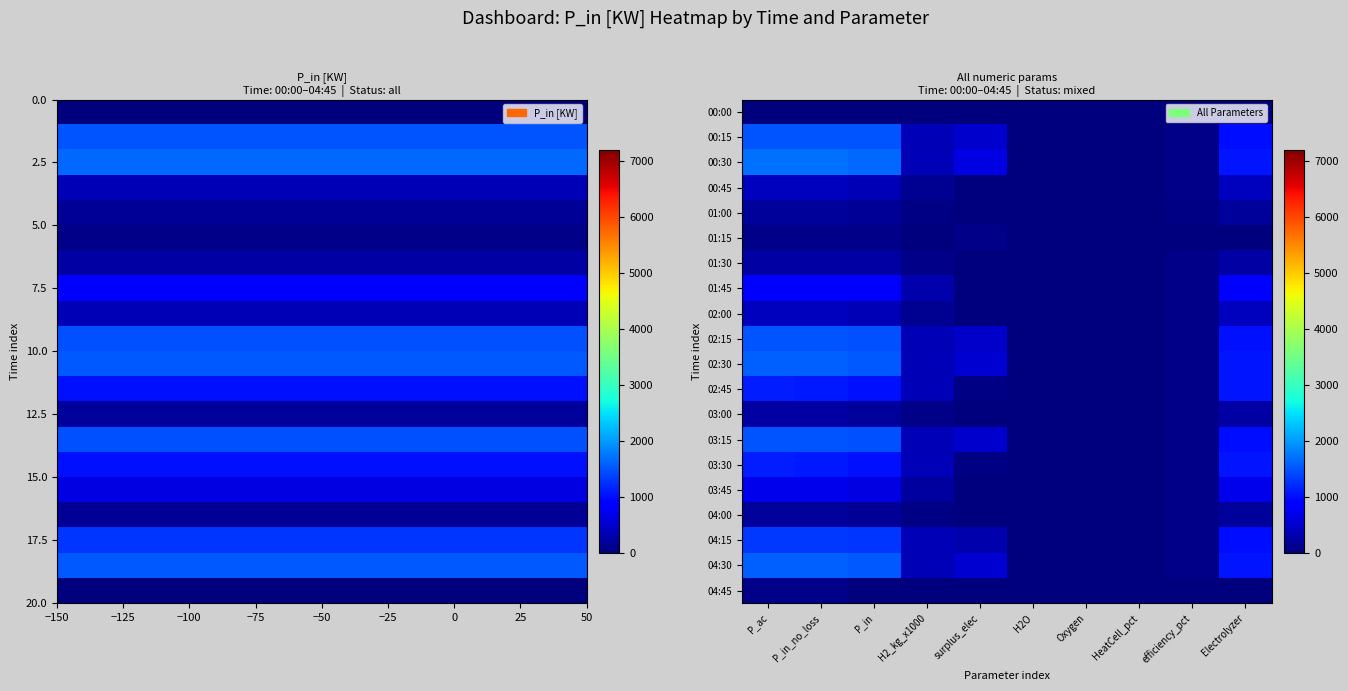

Which has a higher value, surplus_elec or H2_kg_x1000?

surplus_elec